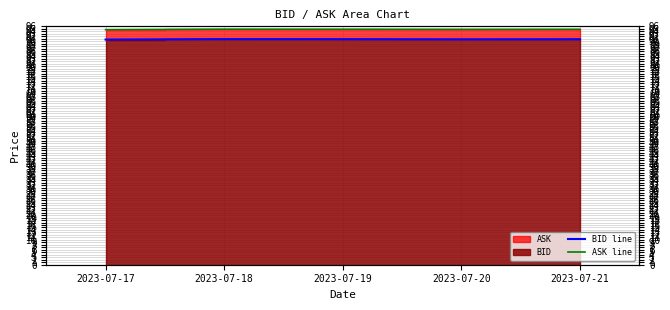

Is the value of ASK line at 2023-07-19 greater than the value of BID line at 2023-07-21?

Yes